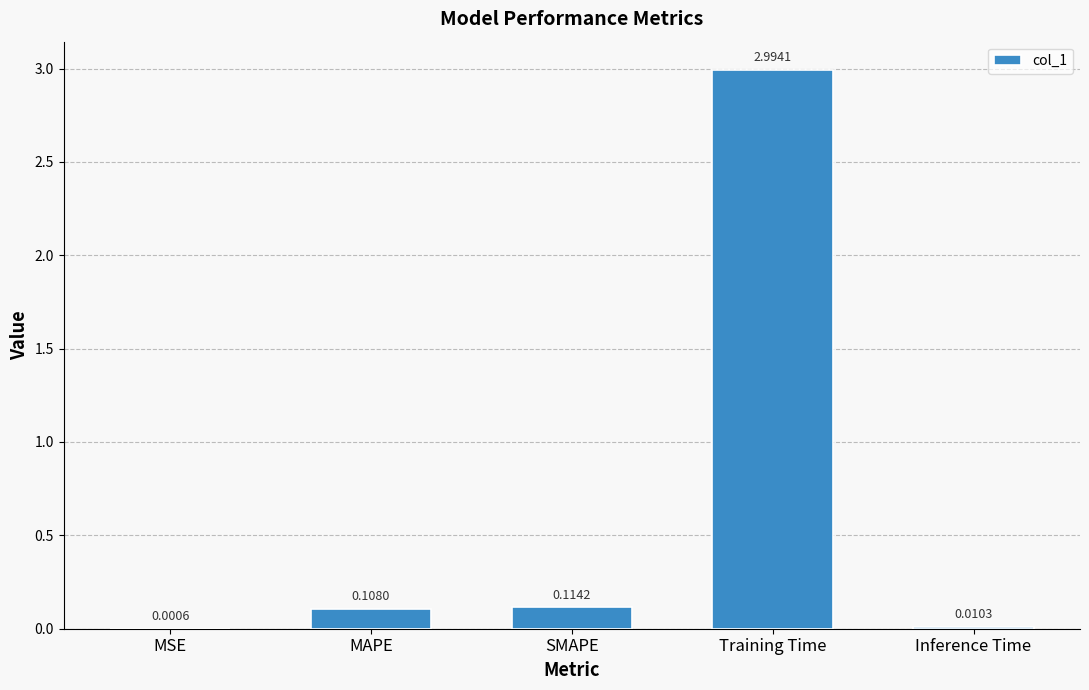

What is the average value?

0.6